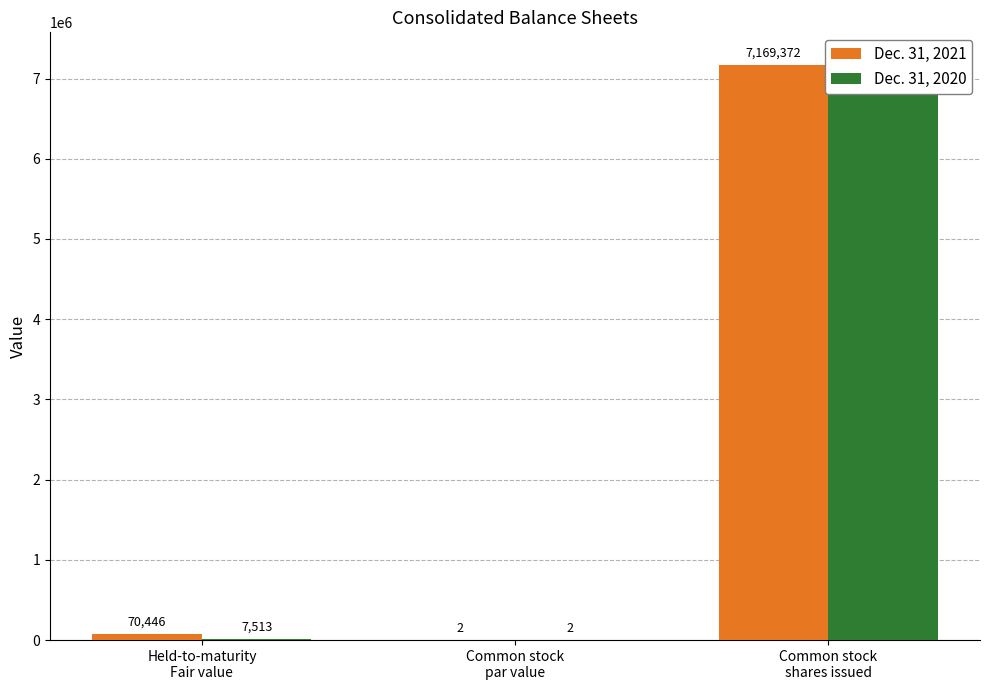

Rank the series by their average value, from lowest to highest.

Dec. 31, 2020, Dec. 31, 2021